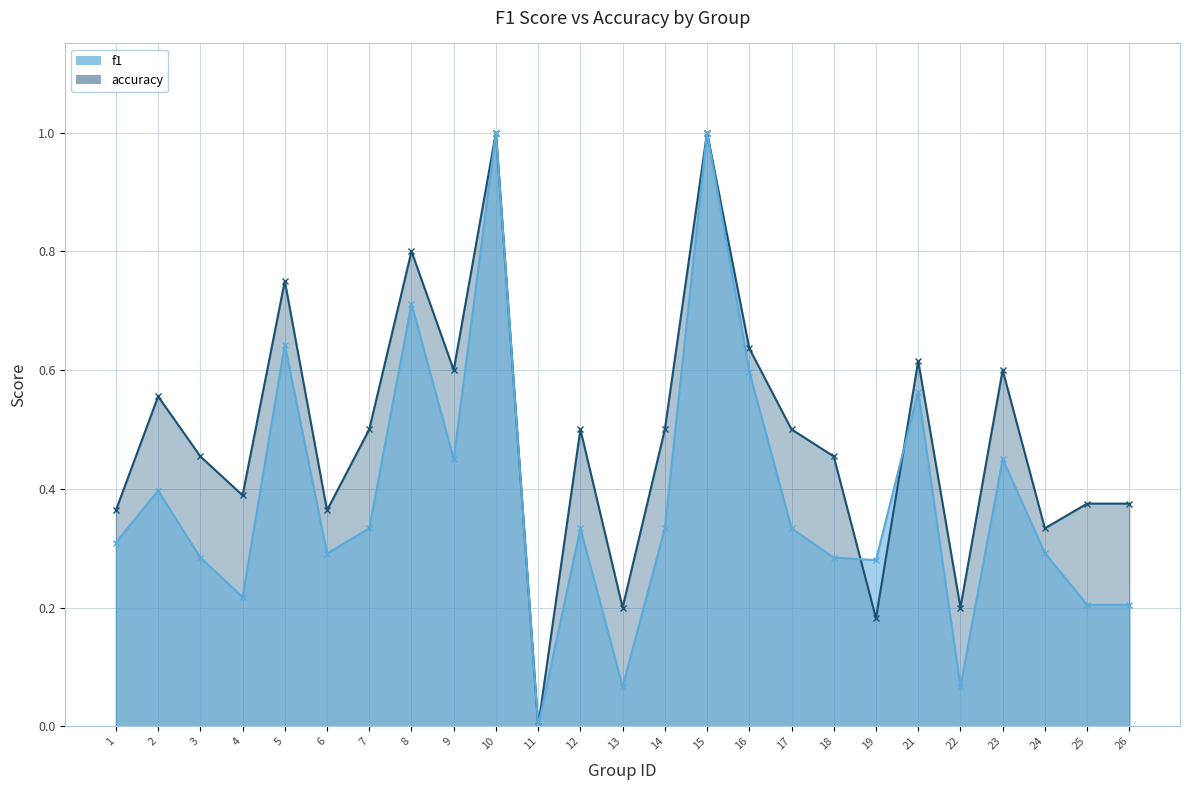

What value does the f1 series have at 25?

0.2